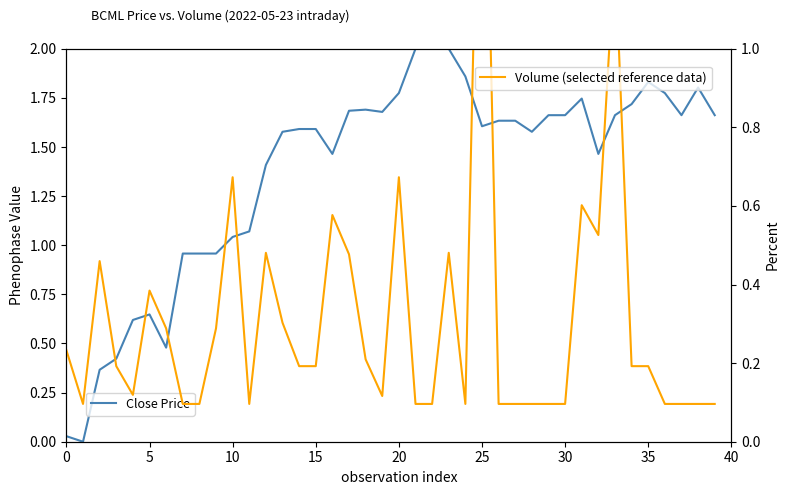

At 26, list the series in order from largest to smallest.

Close Price (normalized), Volume (normalized)